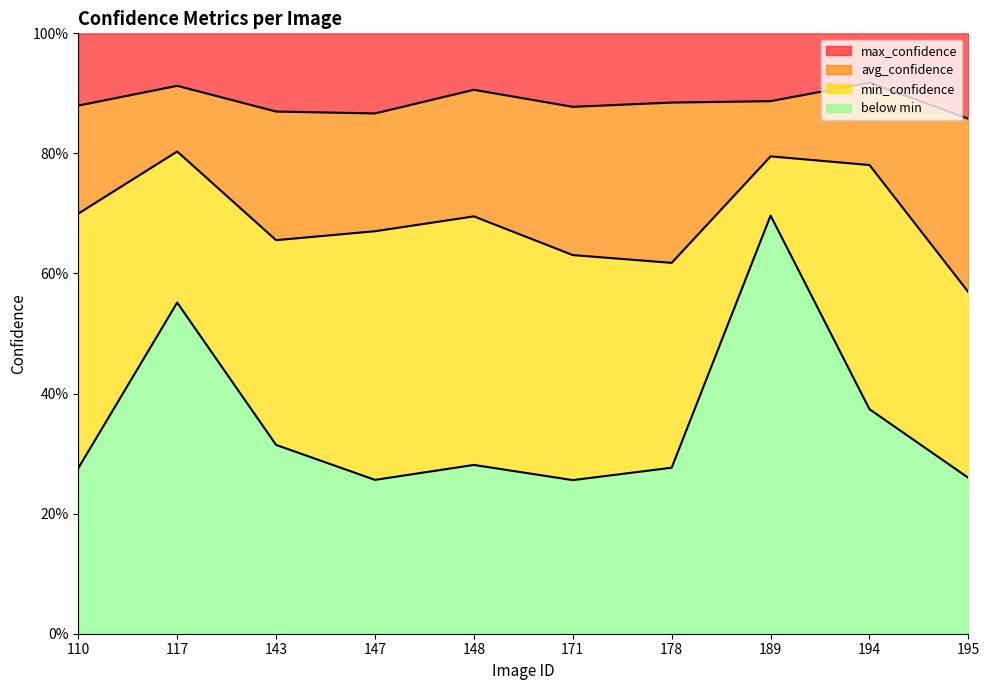

How many data points does each series have?

10